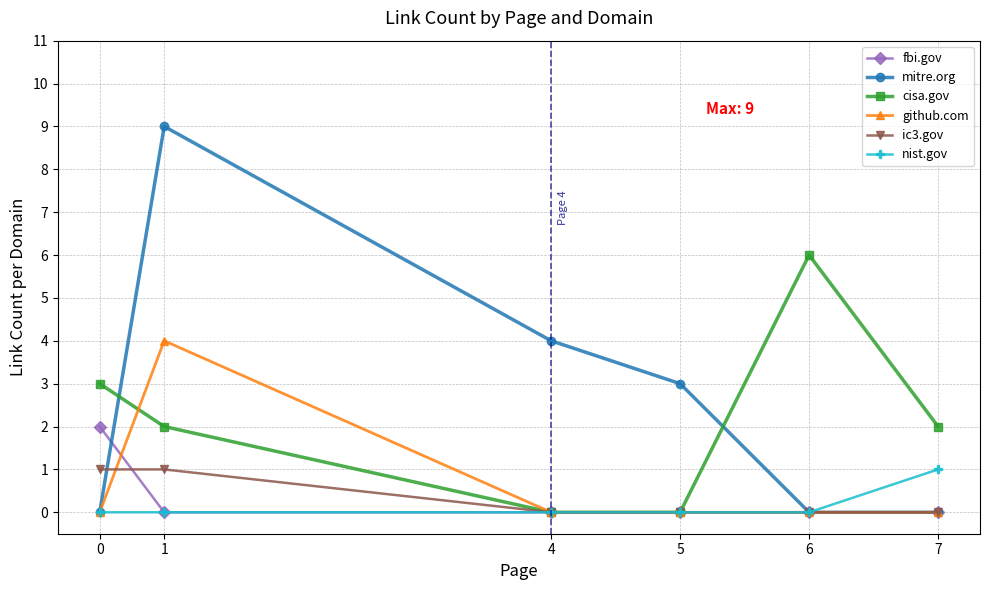

How many lines are shown in the chart?

6